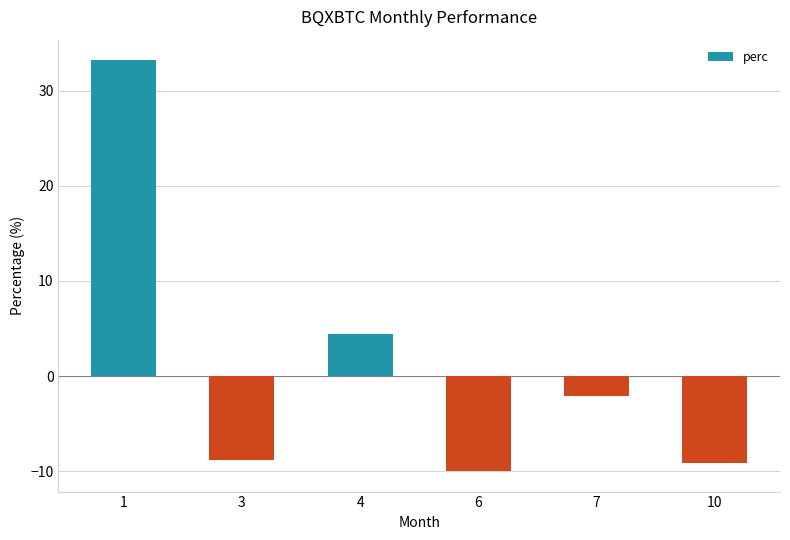

What is the average value?

1.3